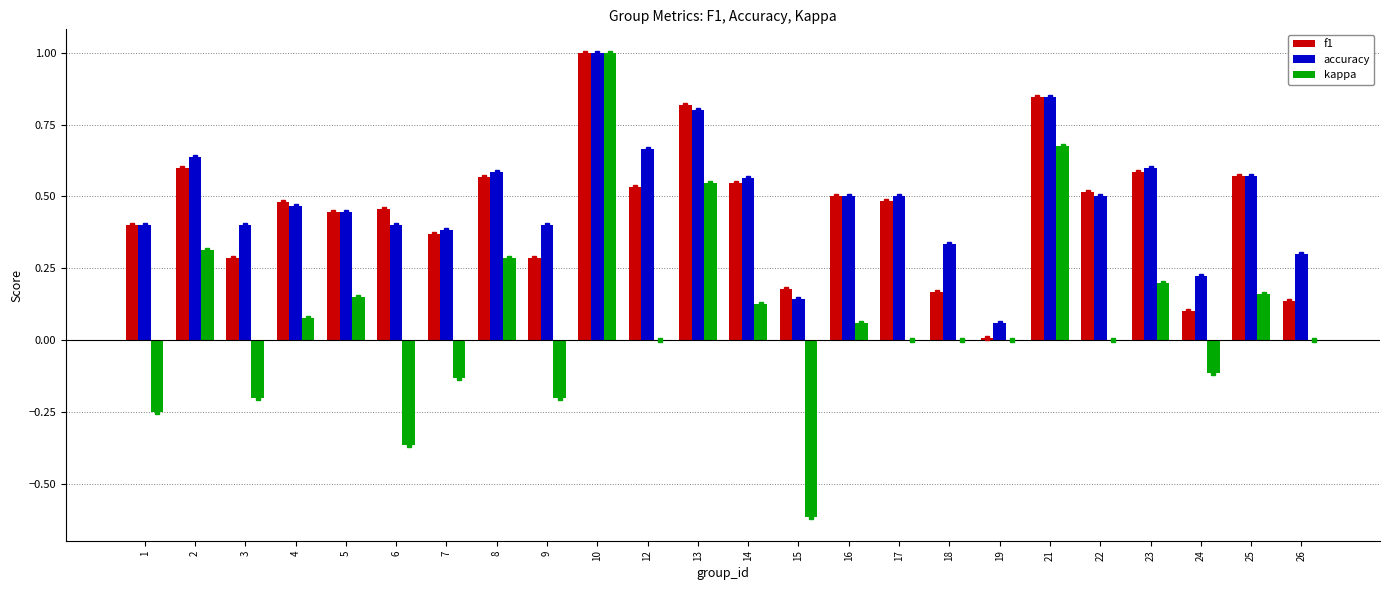

What is the sum of all accuracy values?

11.7